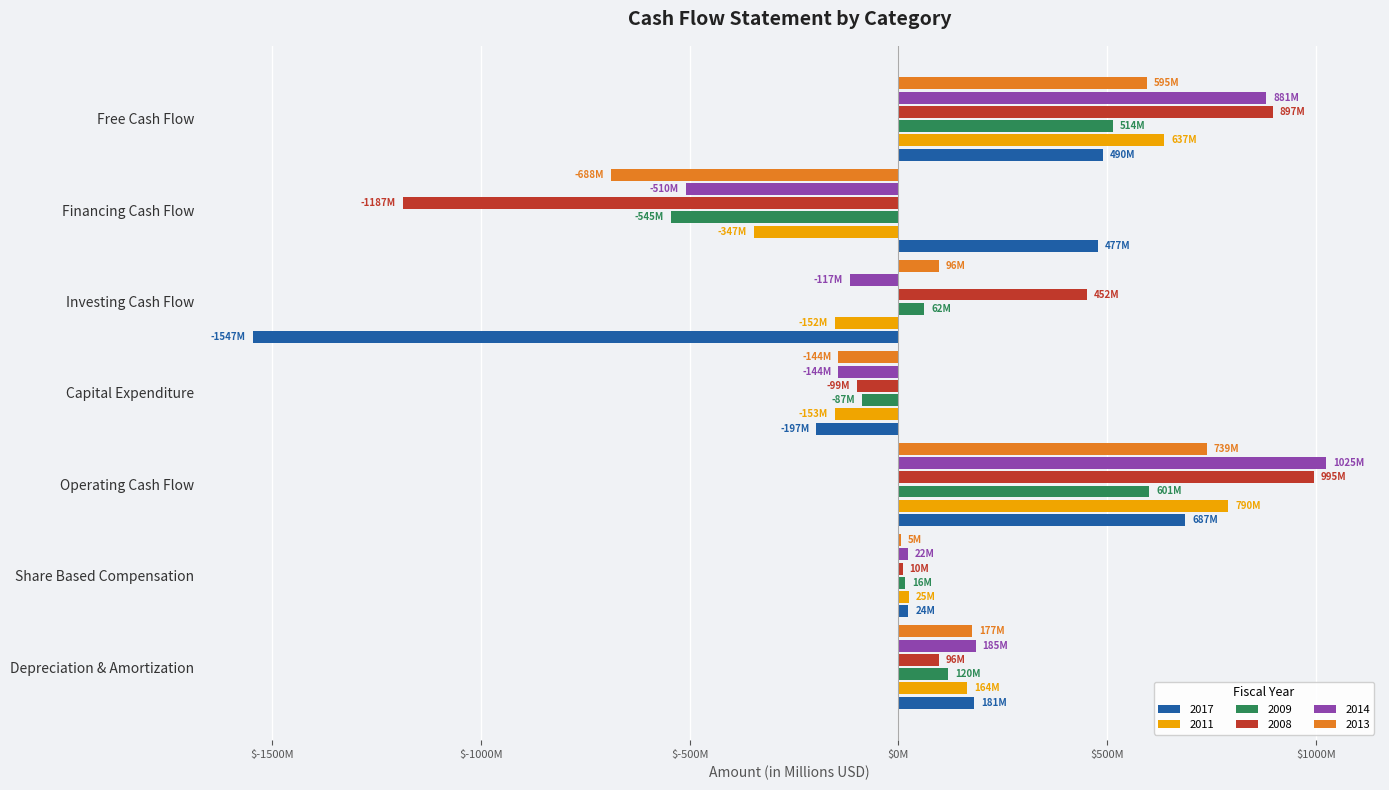

What is the label of the 5th bar from the left?

Investing Cash Flow